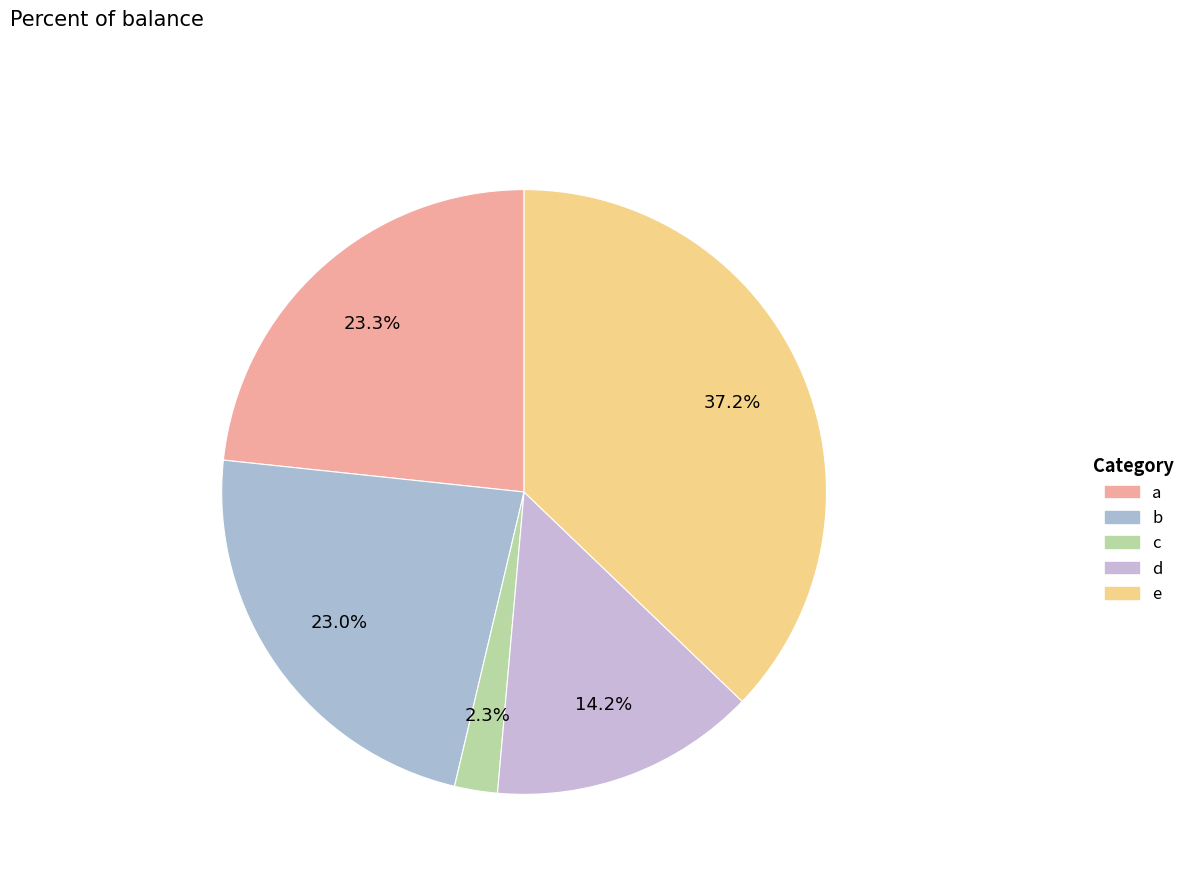

Is there any slice that represents more than half of the pie?

No